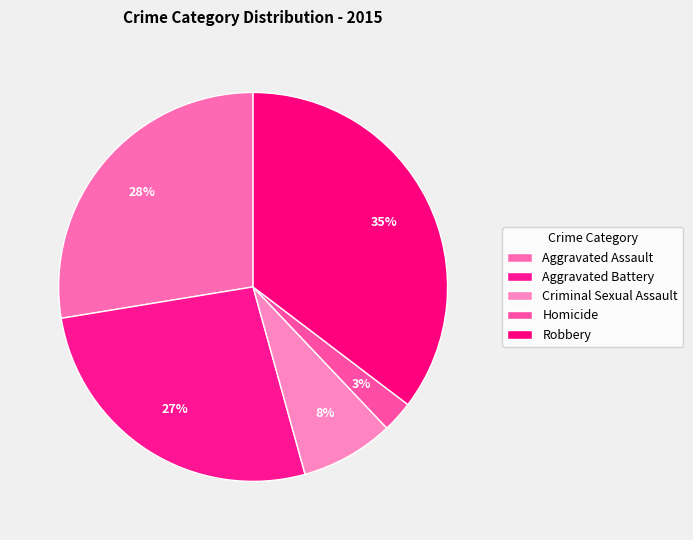

Count the number of slices in the pie.

5